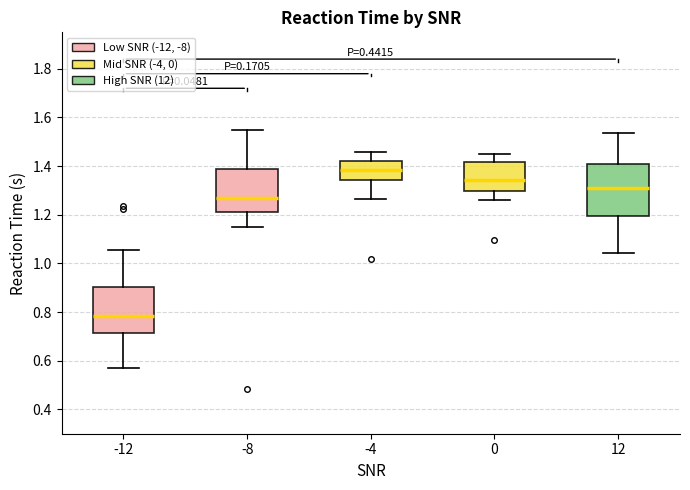

Which box's median line is the highest?

-4